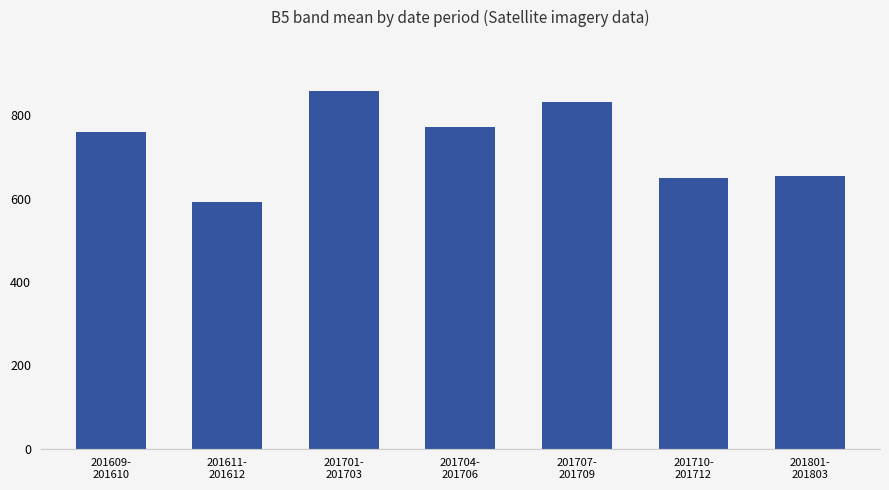

What is the greatest value displayed?

859